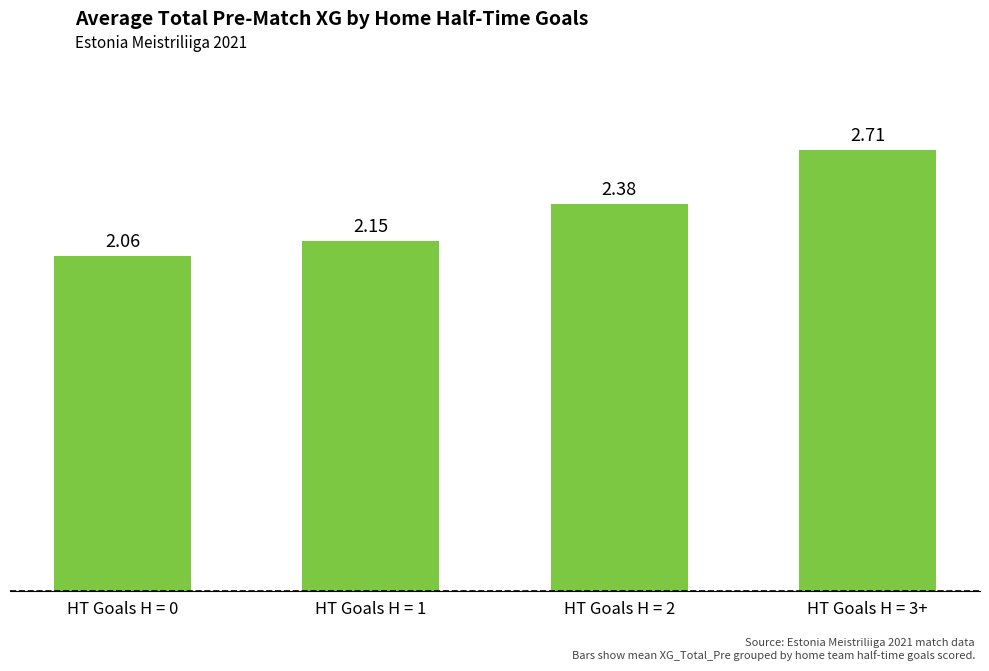

What is the sum of all values?

9.3